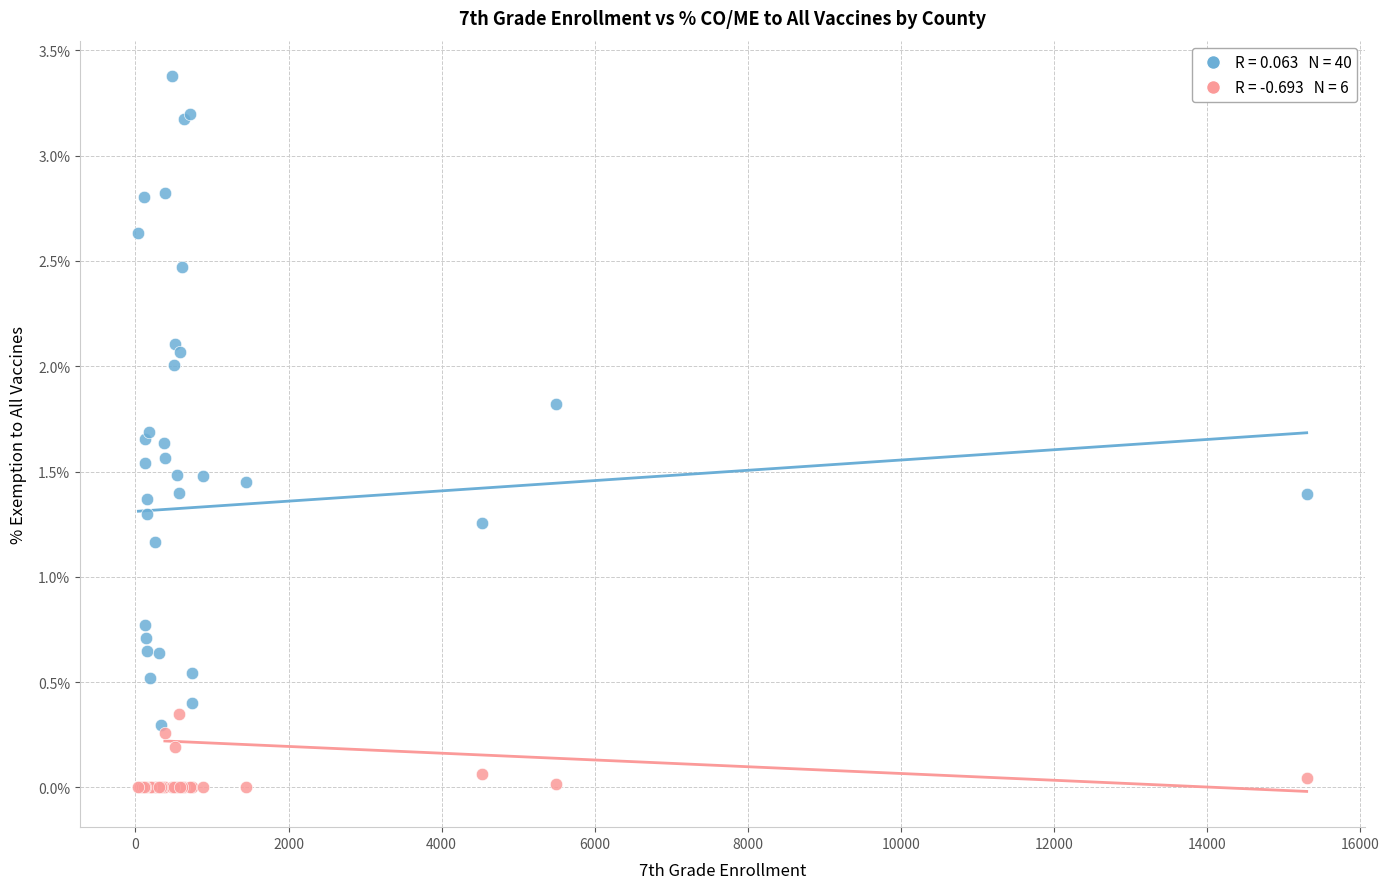

Across all series, what Y value is closest to 1?

1.2